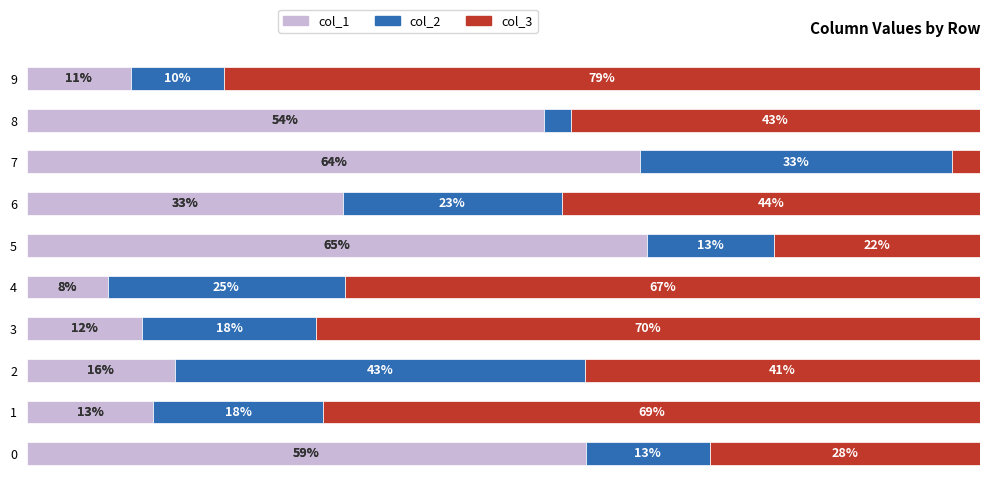

What are all the series names shown in the legend?

col_1, col_2, col_3